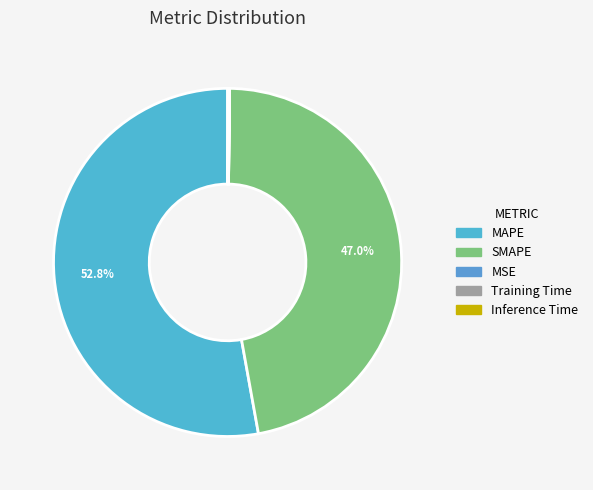

Is it true that SMAPE is 62% of the pie?

False